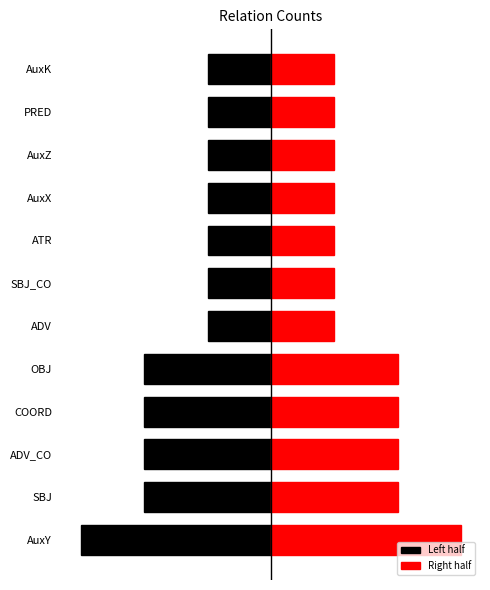

What is the value of the Left half bar at the 2nd from the left?

-1.0